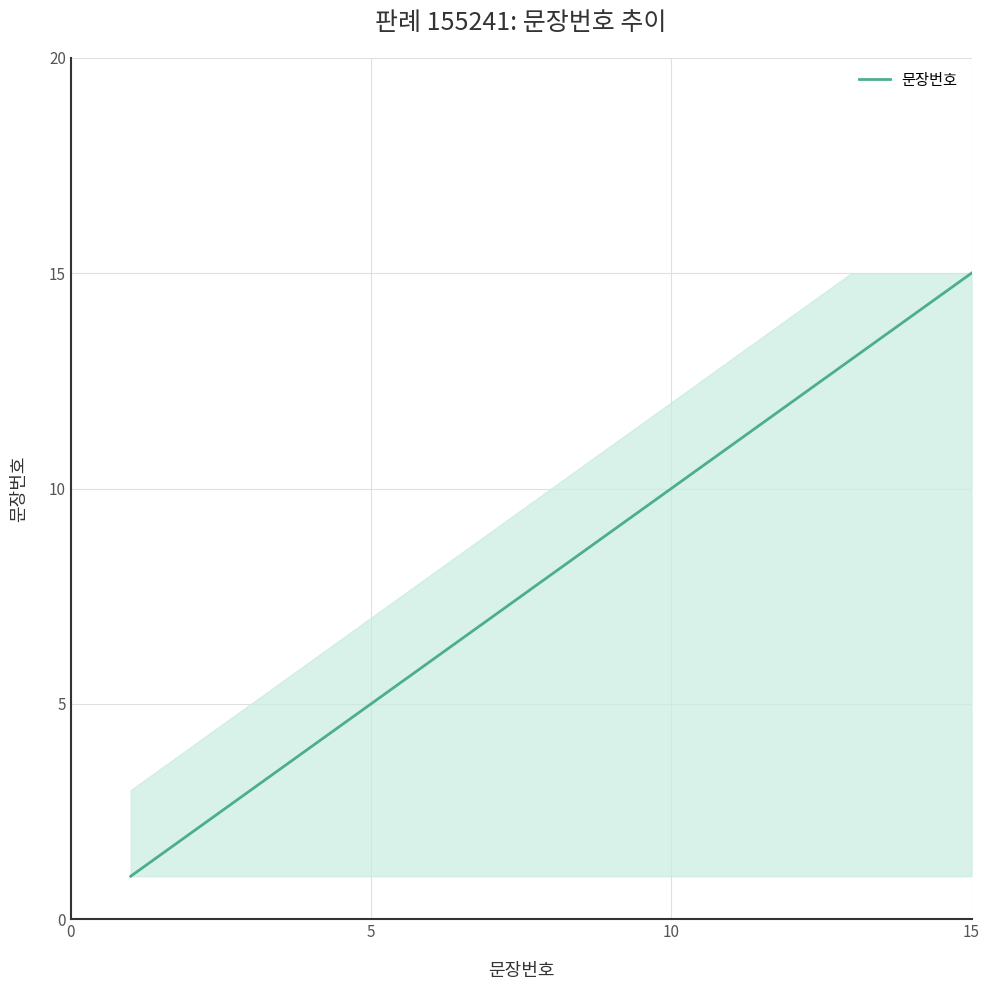

What is the maximum value shown in the chart?

15